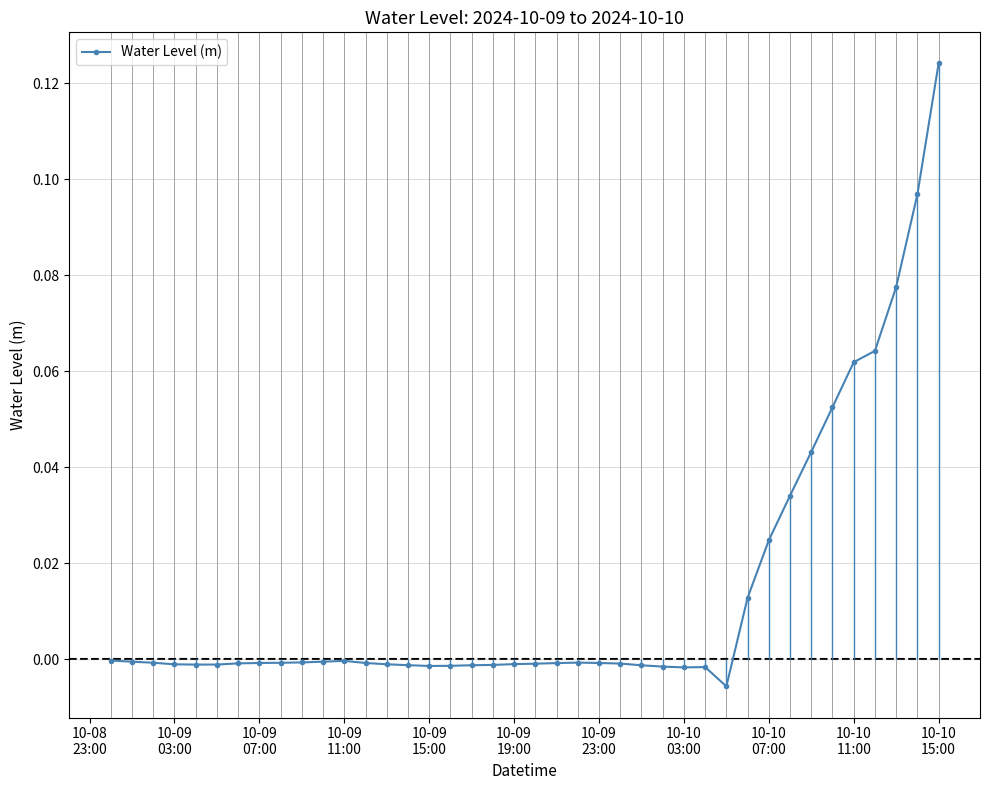

True or false: Water Level (m) has more than 1 points higher than both neighbors.

True